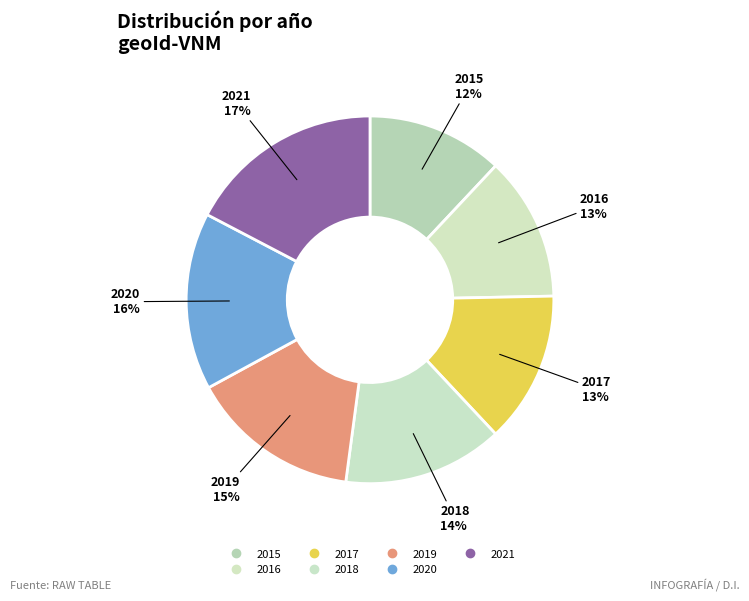

Which slice is the largest?

2021